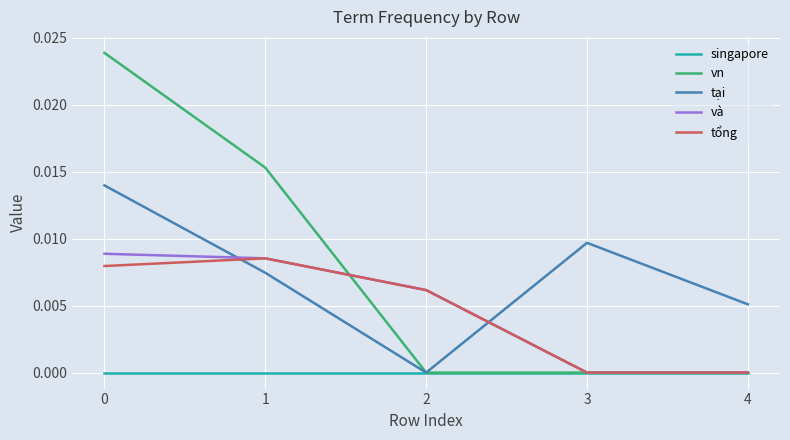

How many categories are shown in the chart?

5